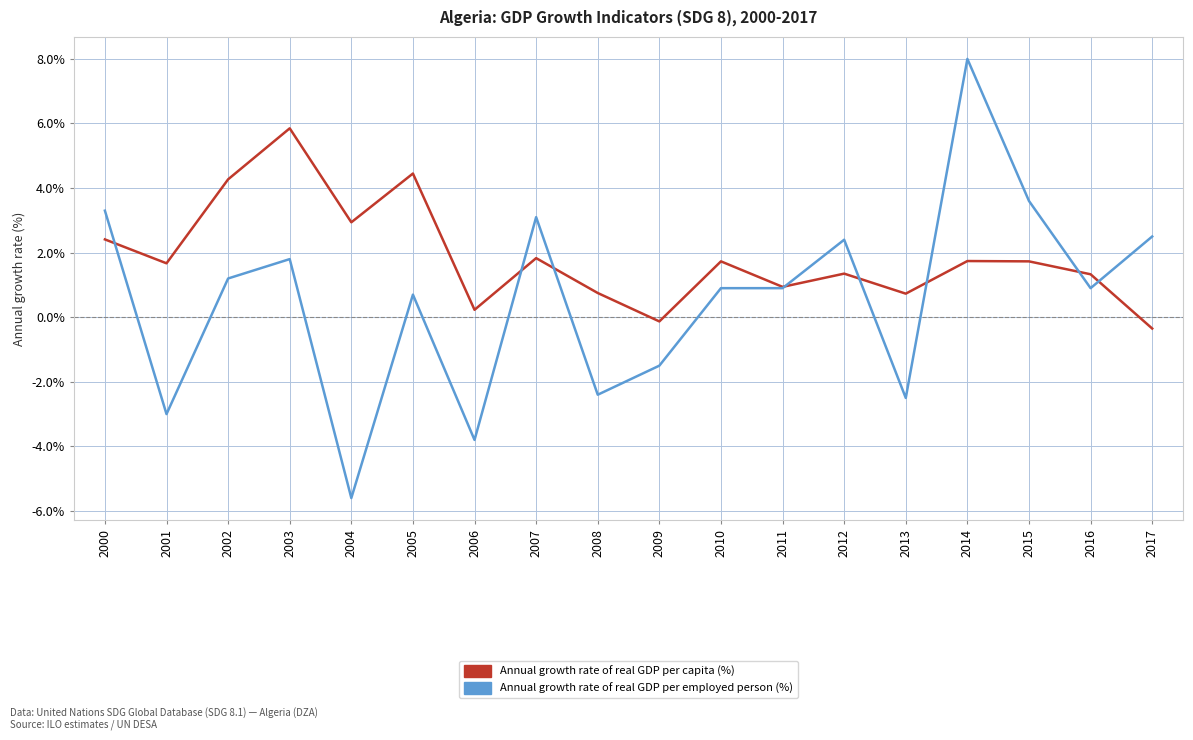

In Annual growth rate of real GDP per capita (%), how many points are lower than both neighbors (excluding endpoints)?

6